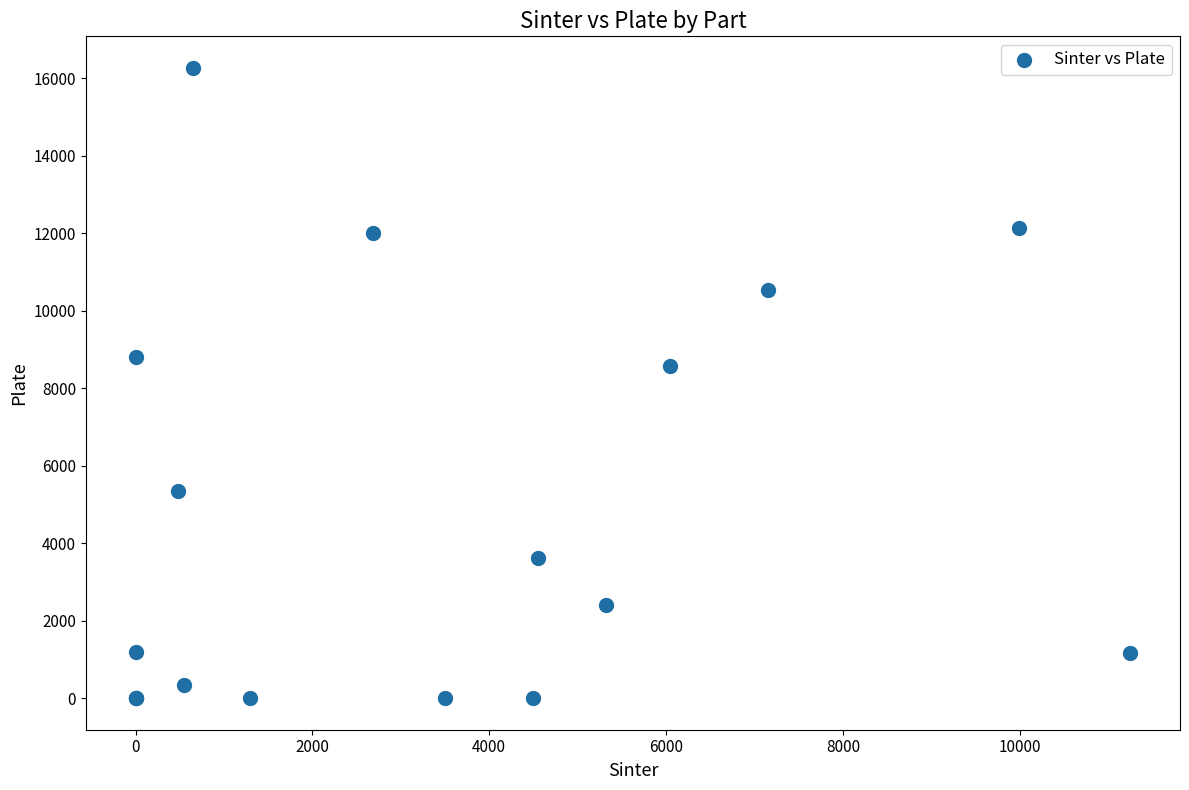

What Y value in the scatter plot is closest to 8134?

8580.0